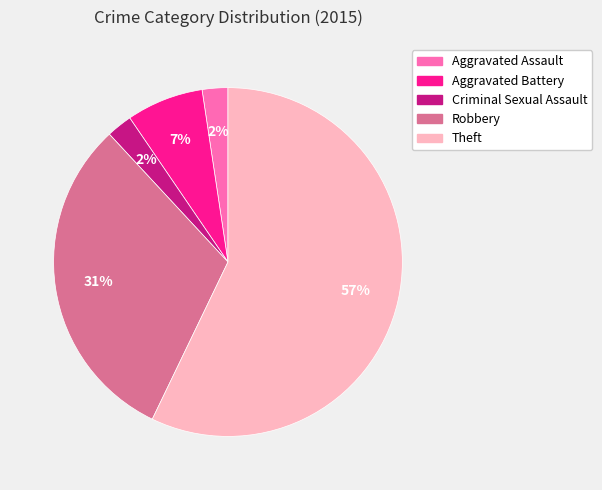

To the nearest percent, what portion does Aggravated Assault represent?

2%